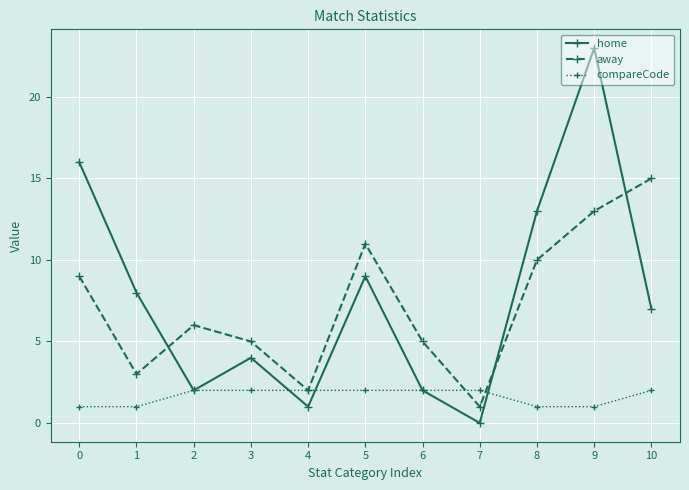

Is the value of home at 10 greater than the value of compareCode at 9?

Yes